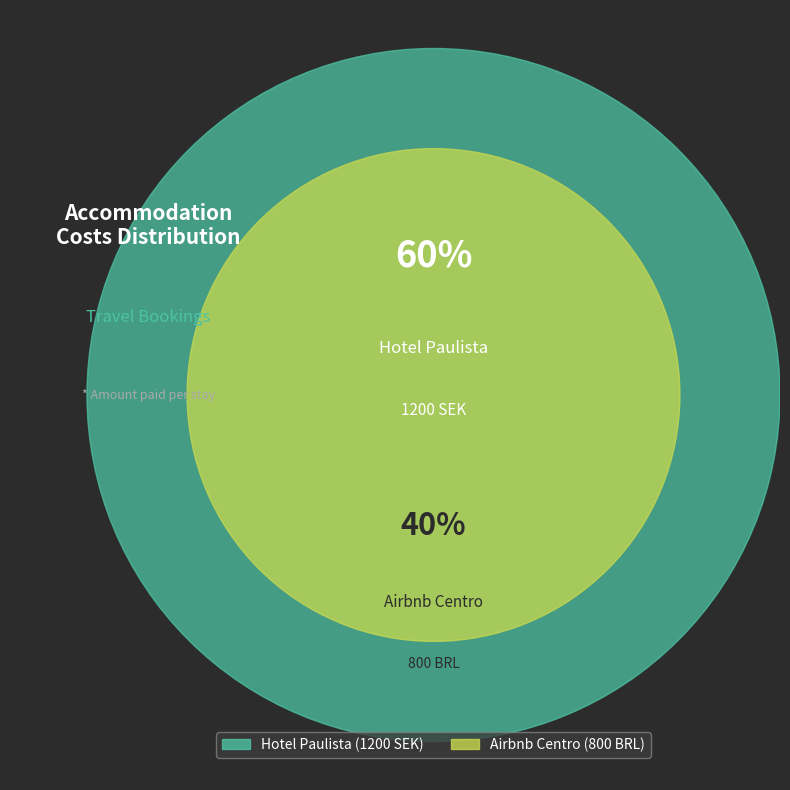

How many segments does this pie chart have?

2